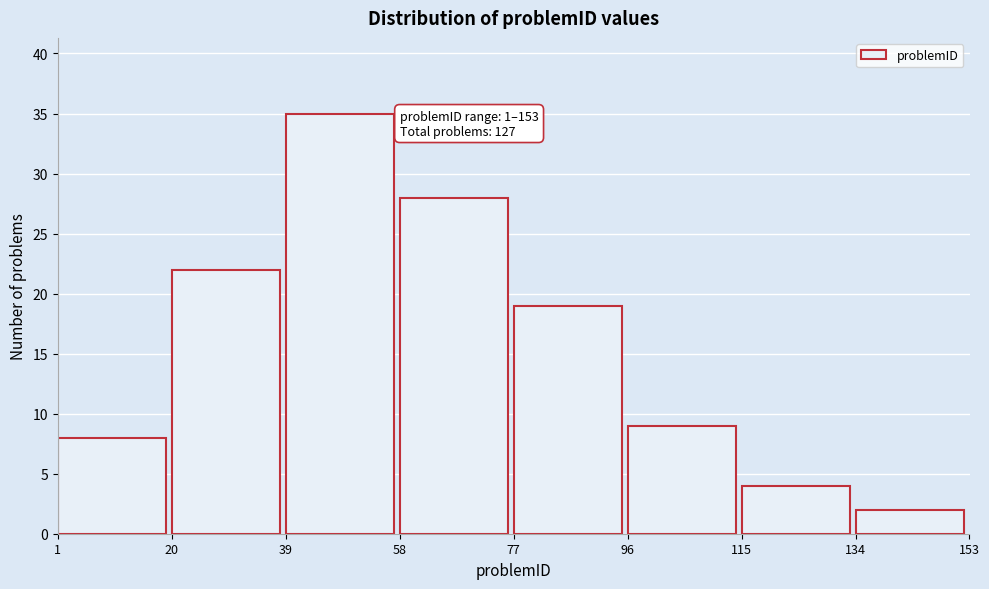

Reading left to right, transcribe all the data shown in this chart.

8	22	35	28	19	9	4	2